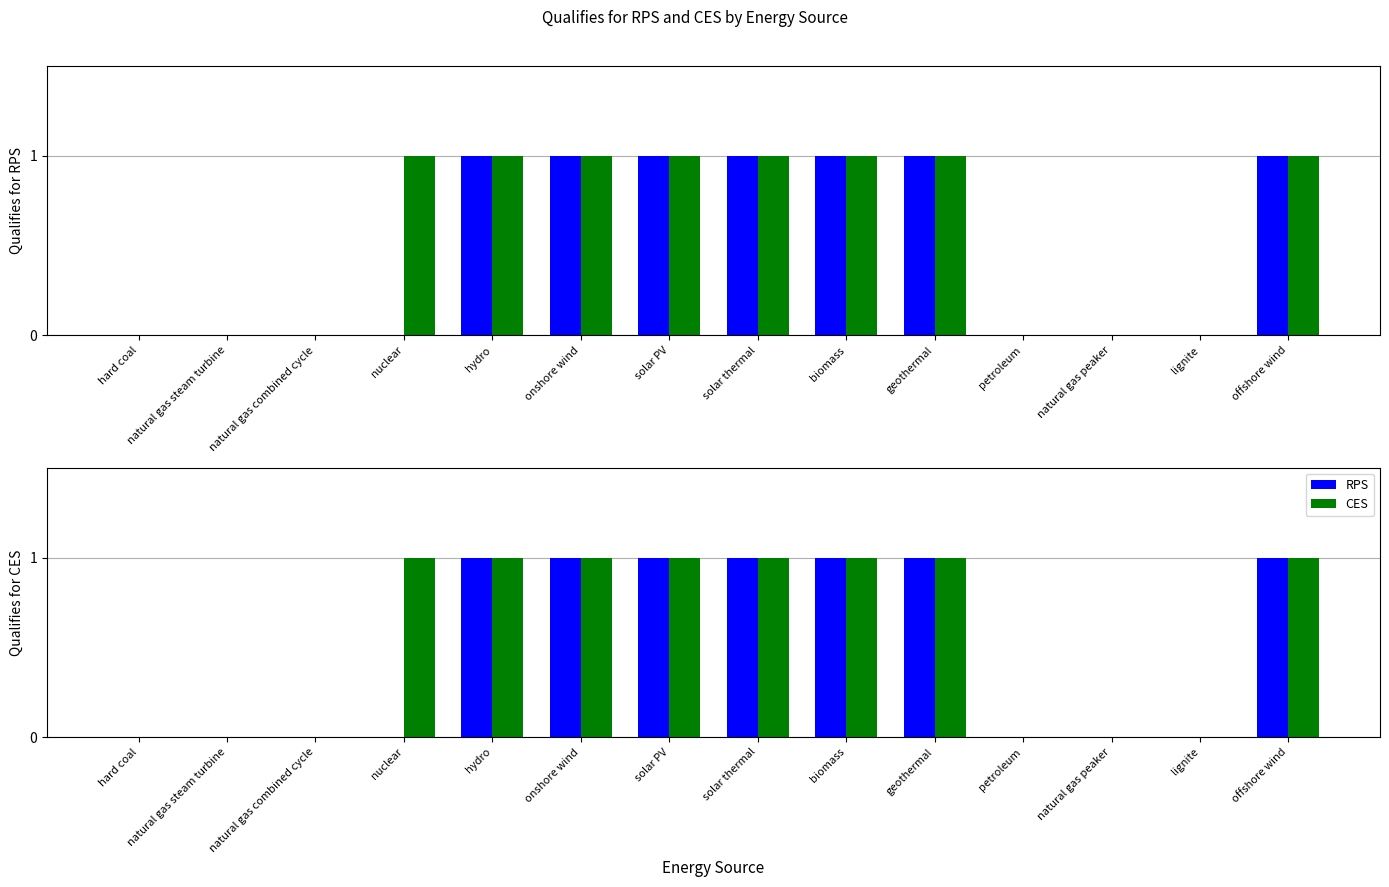

Which category has the highest value across all series?

hydro